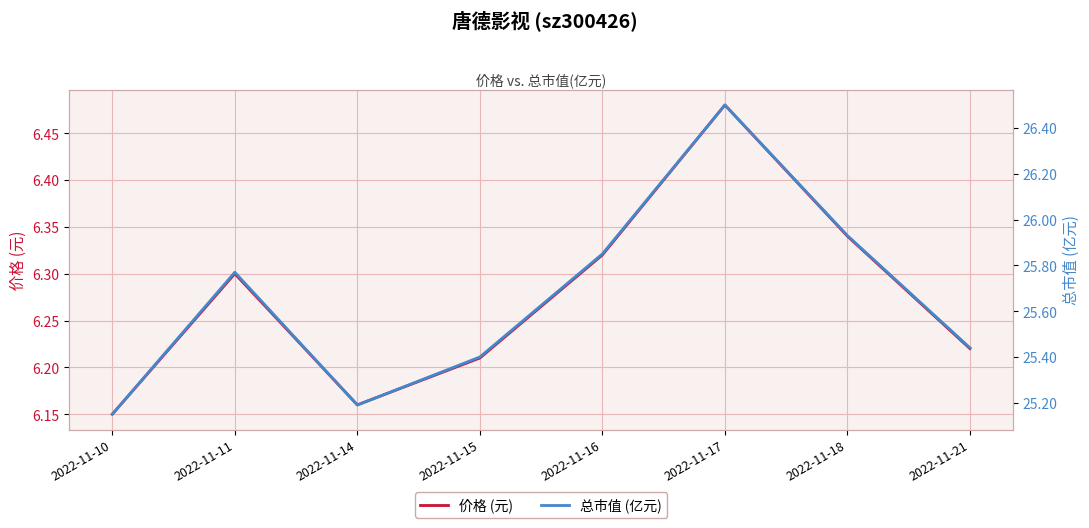

List the series in order of their overall mean, lowest first.

价格 (元), 总市值 (亿元)